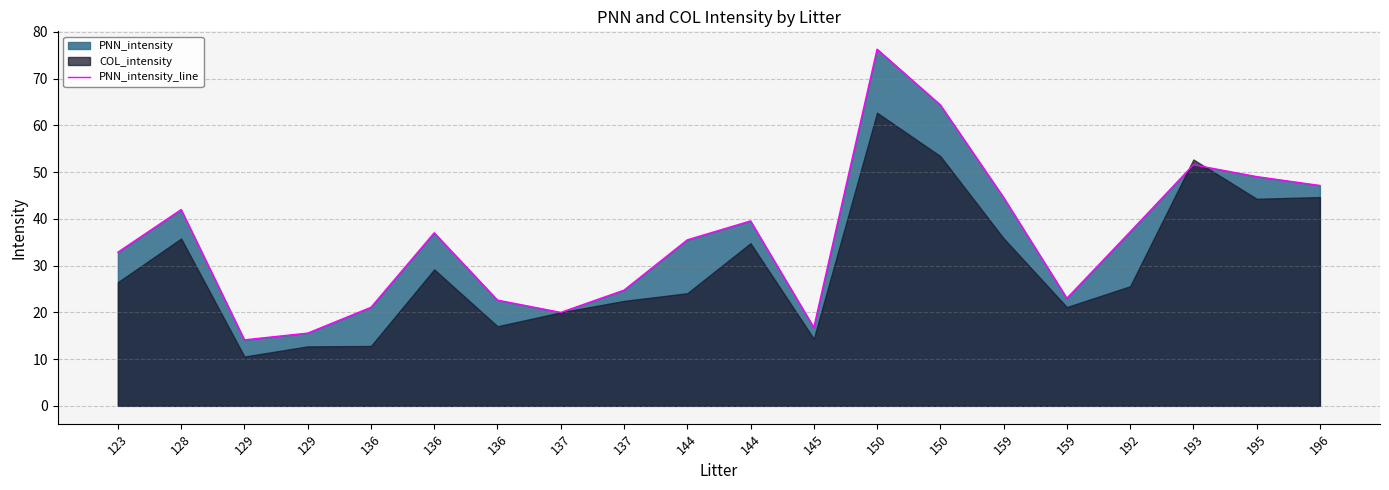

List the labels in order of value, largest first.

150, 150, 193, 195, 196, 159, 128, 144, 192, 136, 144, 123, 137, 159, 136, 136, 137, 145, 129, 129